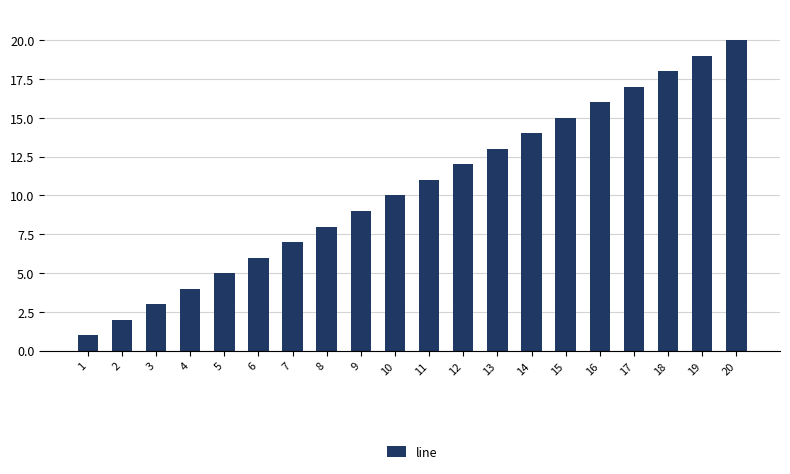

What is the difference between the second highest and second lowest values?

17